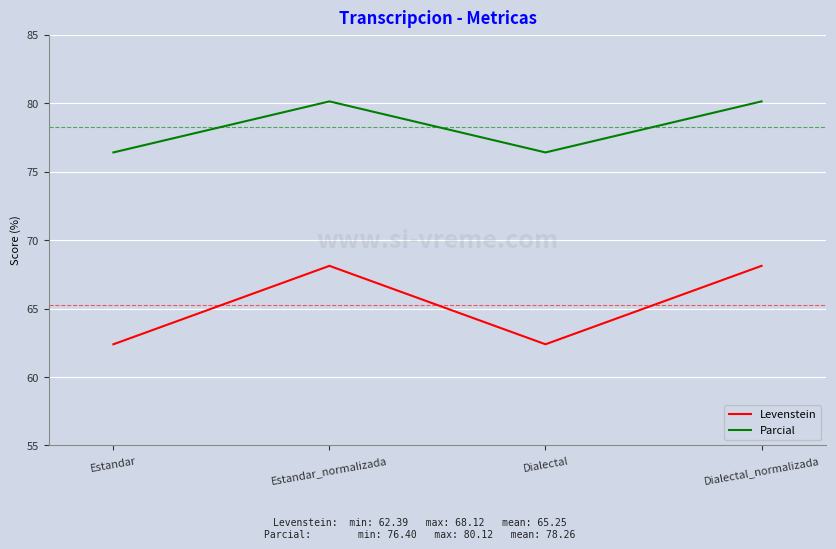

Is it true that Levenstein equals 68.1 at Estandar_normalizada?

True